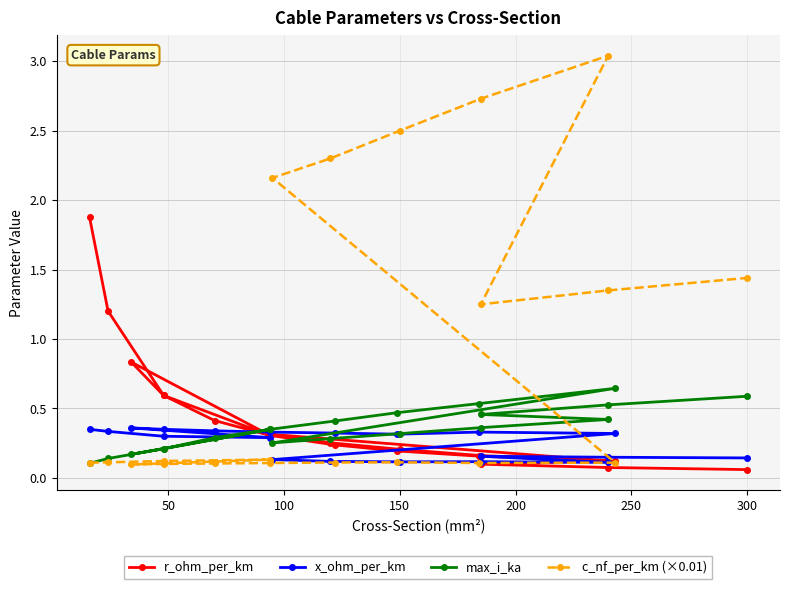

How many lines are shown in the chart?

4